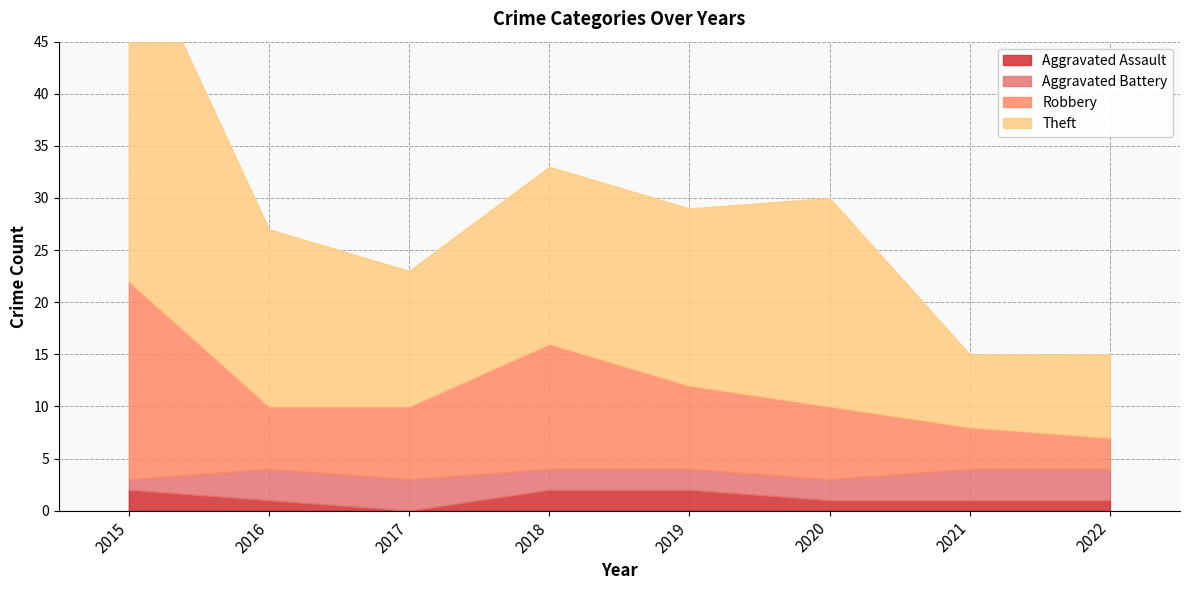

True or false: Aggravated Battery has a value of 2 at 2017.

False